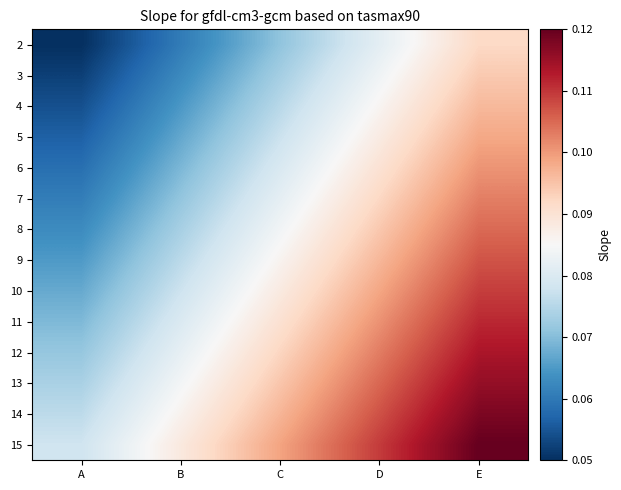

Which has a higher value, A or D?

D